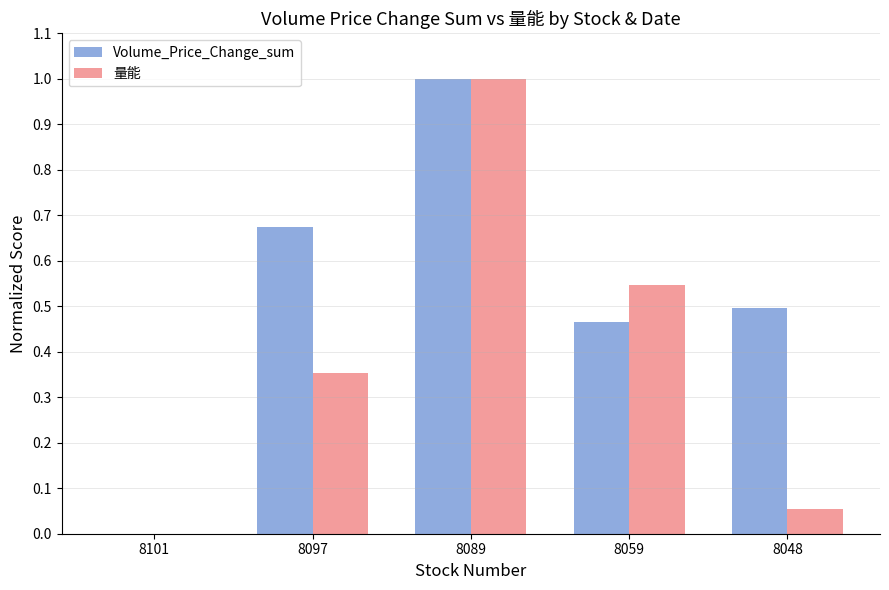

Is the value of Volume_Price_Change_sum at 8089 greater than the value of 量能 at 8048?

Yes